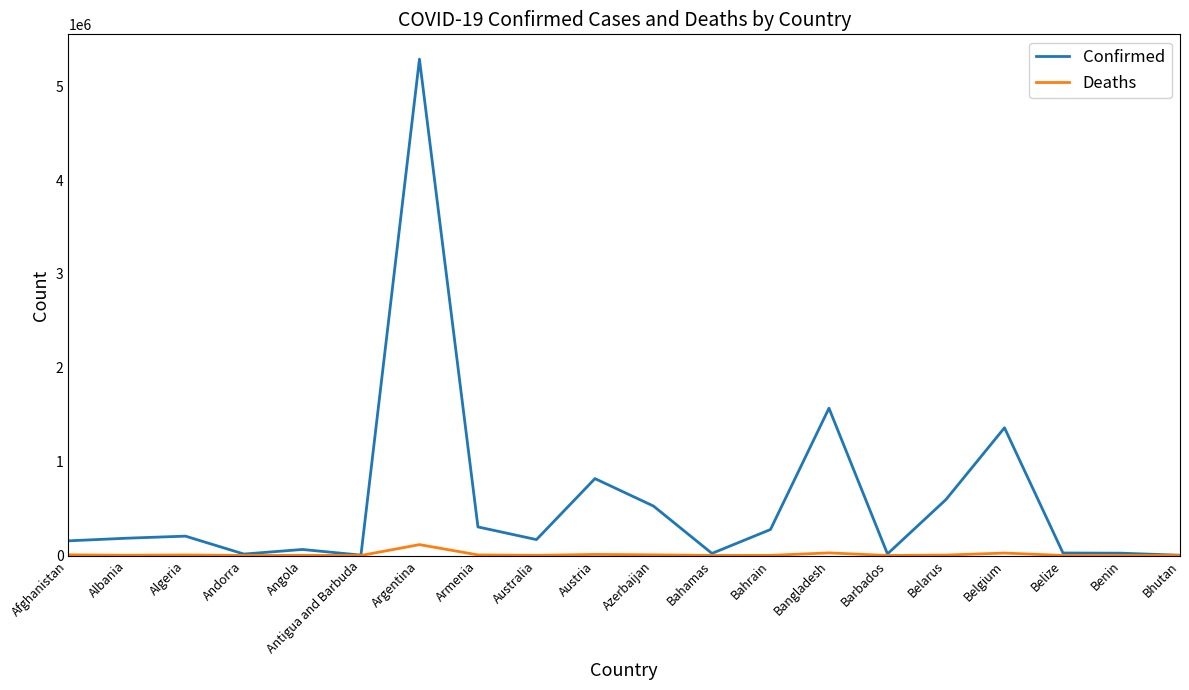

What position from the right is Argentina?

14